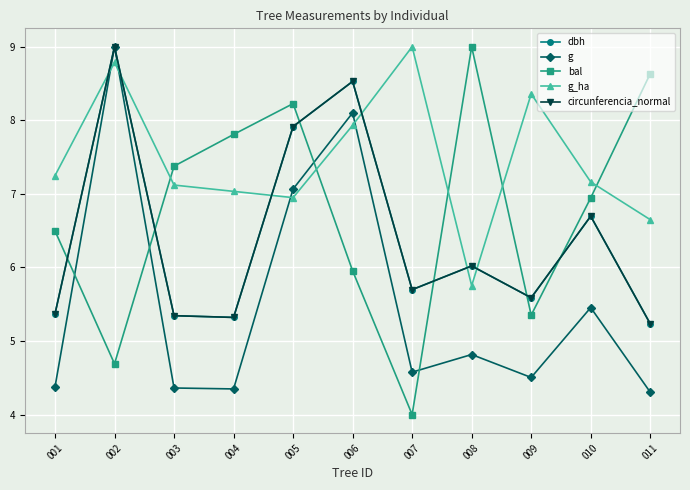

How many times do g_ha and g cross each other?

4